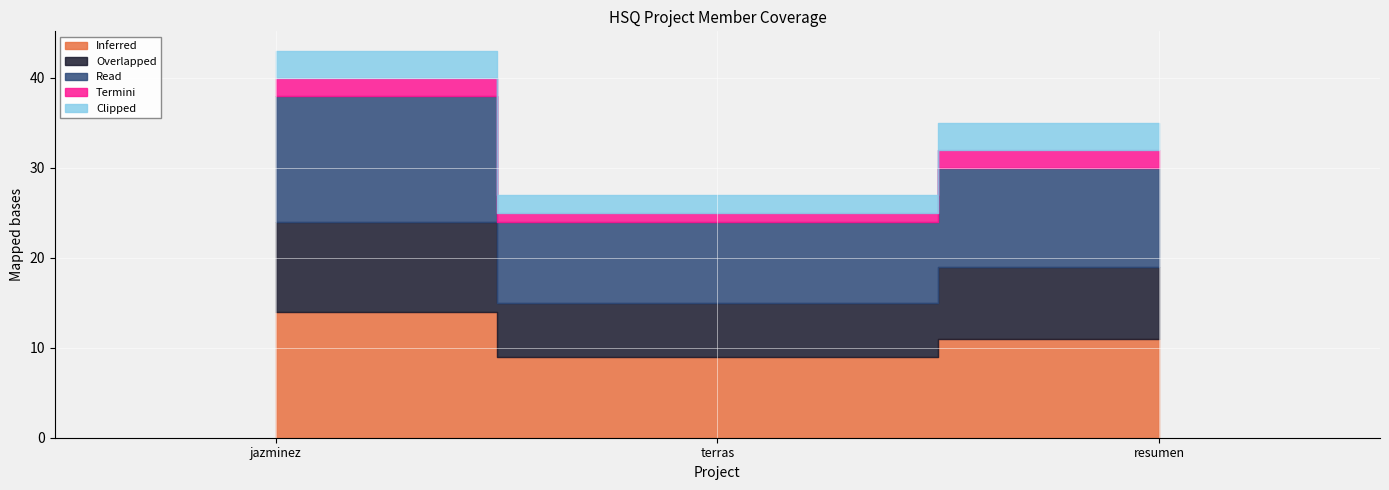

True or false: Inferred has a value of 14 at jazminez.

True